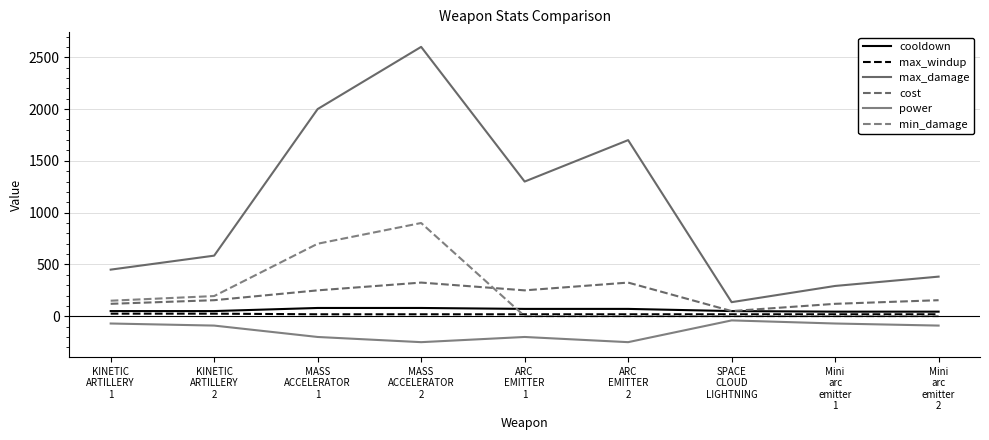

How many lines are shown in the chart?

6